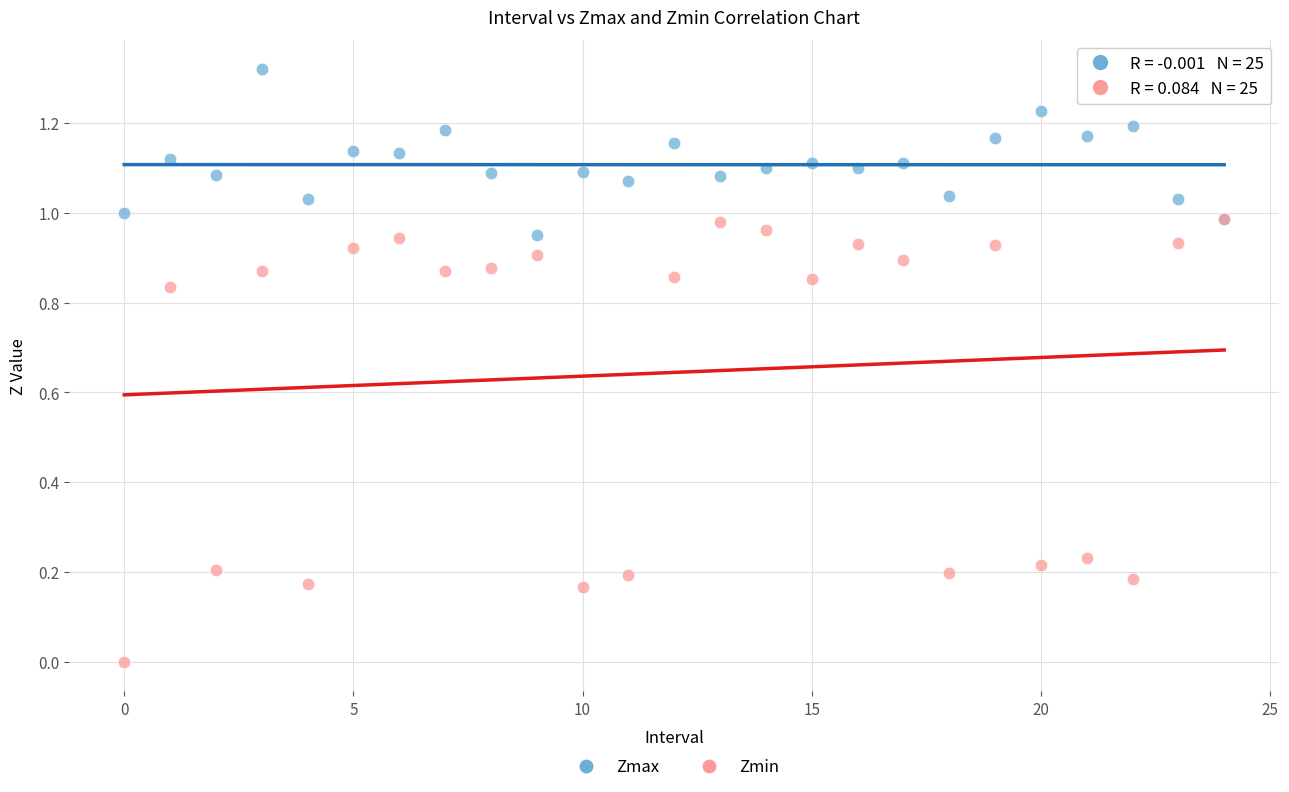

What are all the series names shown in the legend?

Zmax, Zmin